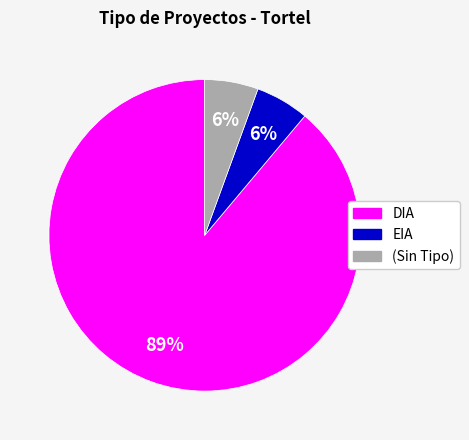

Is there any slice that represents more than half of the pie?

Yes